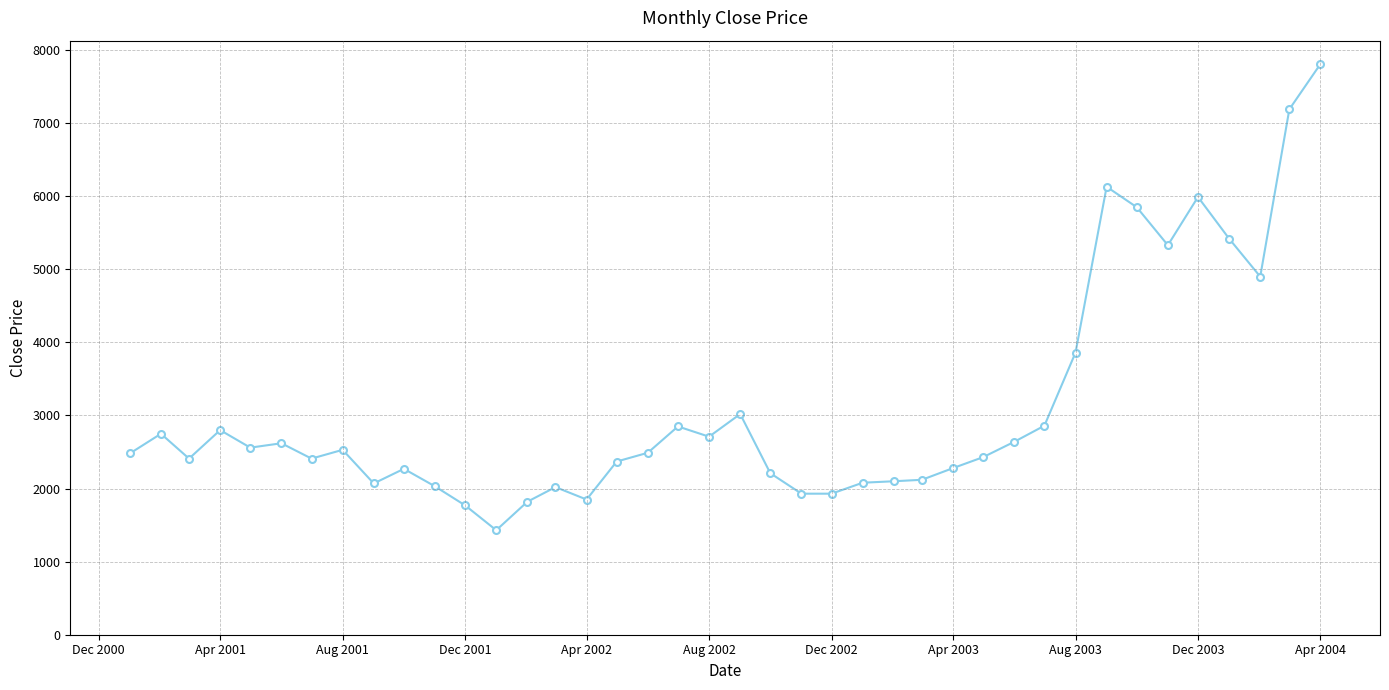

What is the greatest value displayed?

7810